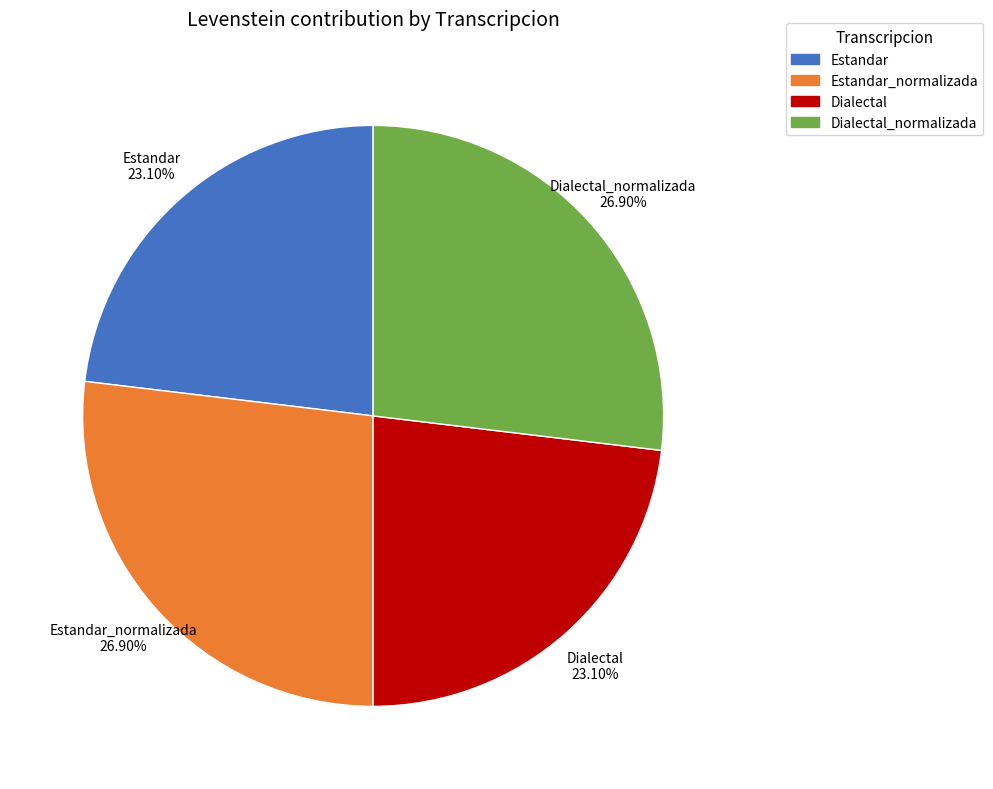

Is there any slice that represents more than half of the pie?

No